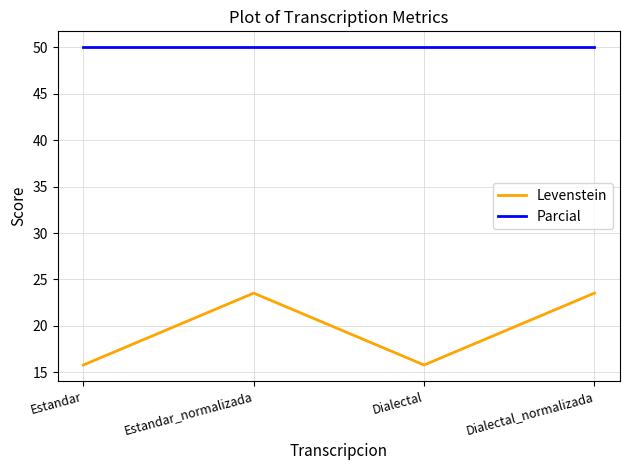

Which series has the largest total across all categories?

Parcial